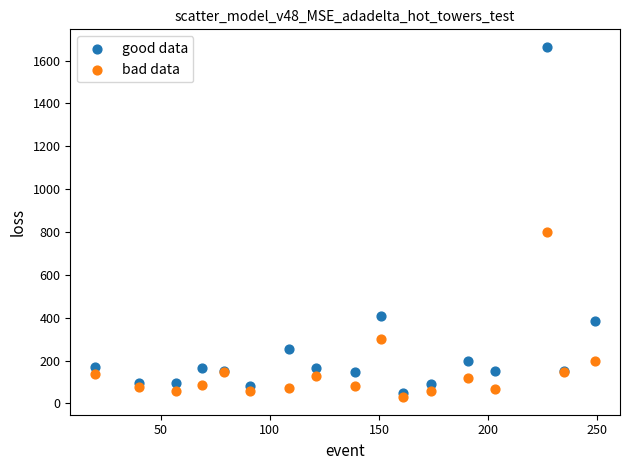

Which series contains the highest Y value?

good data